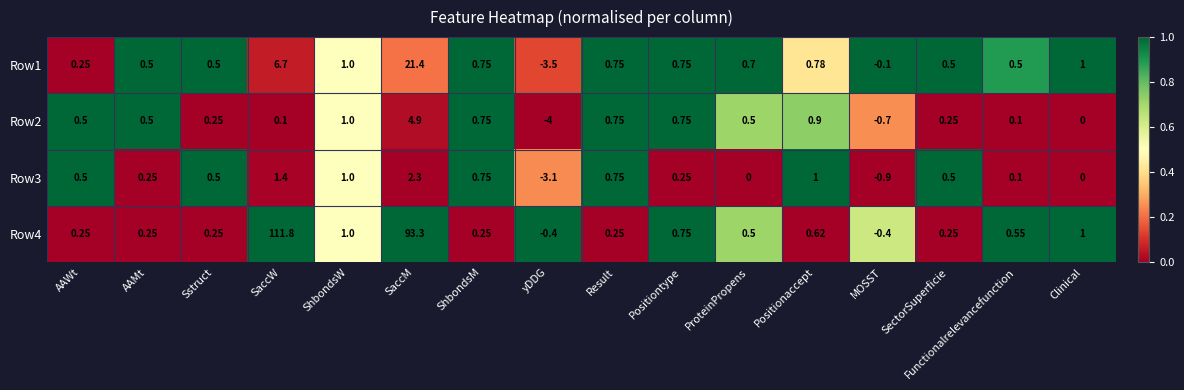

What is the greatest value displayed?

111.8